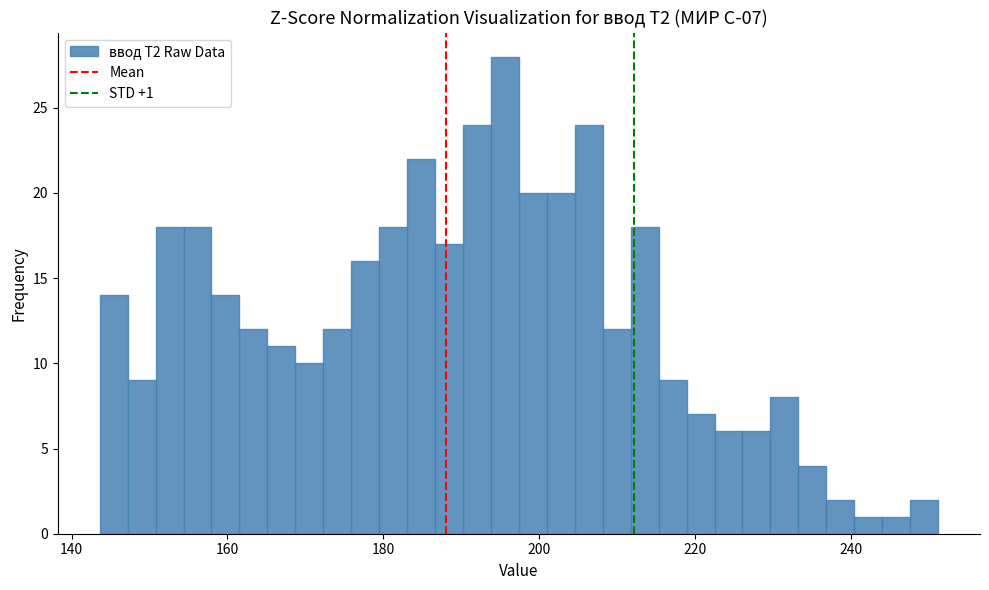

Read against the x-axis, roughly where is the centre of the tallest bar?

196